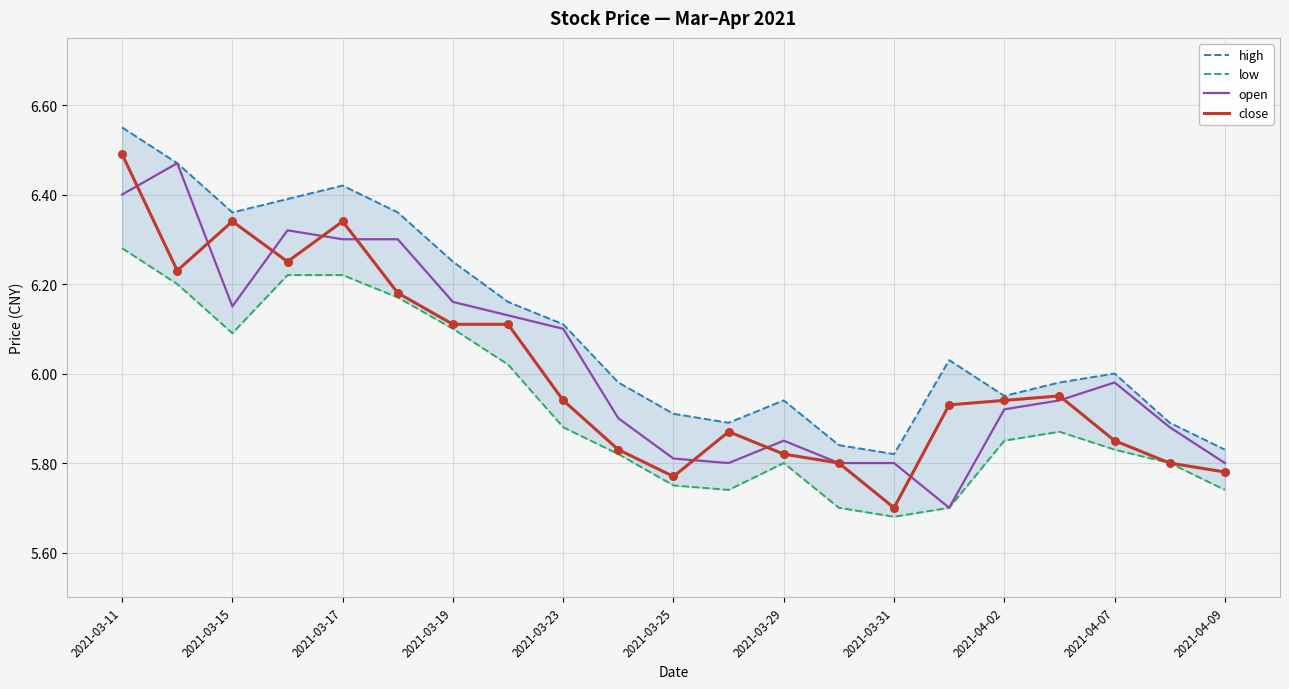

Which series has the largest total across all categories?

high